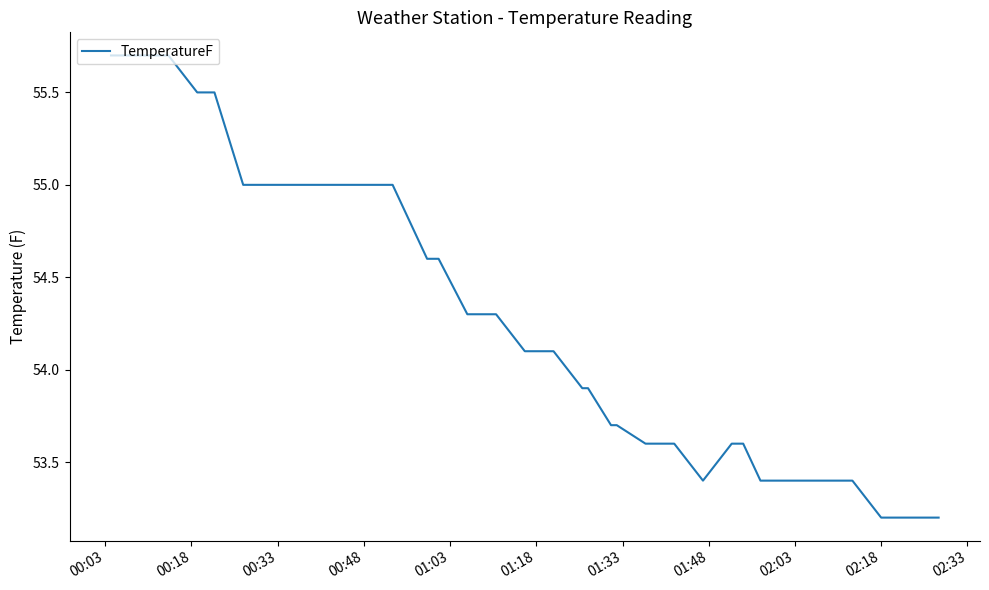

What is the greatest value displayed?

55.7